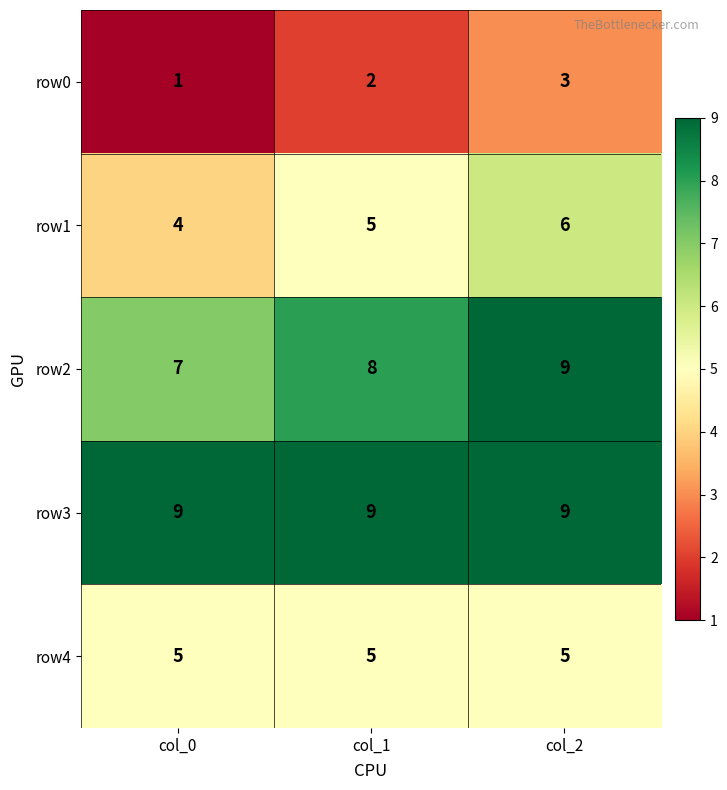

What is the average value of the row1 series?

5